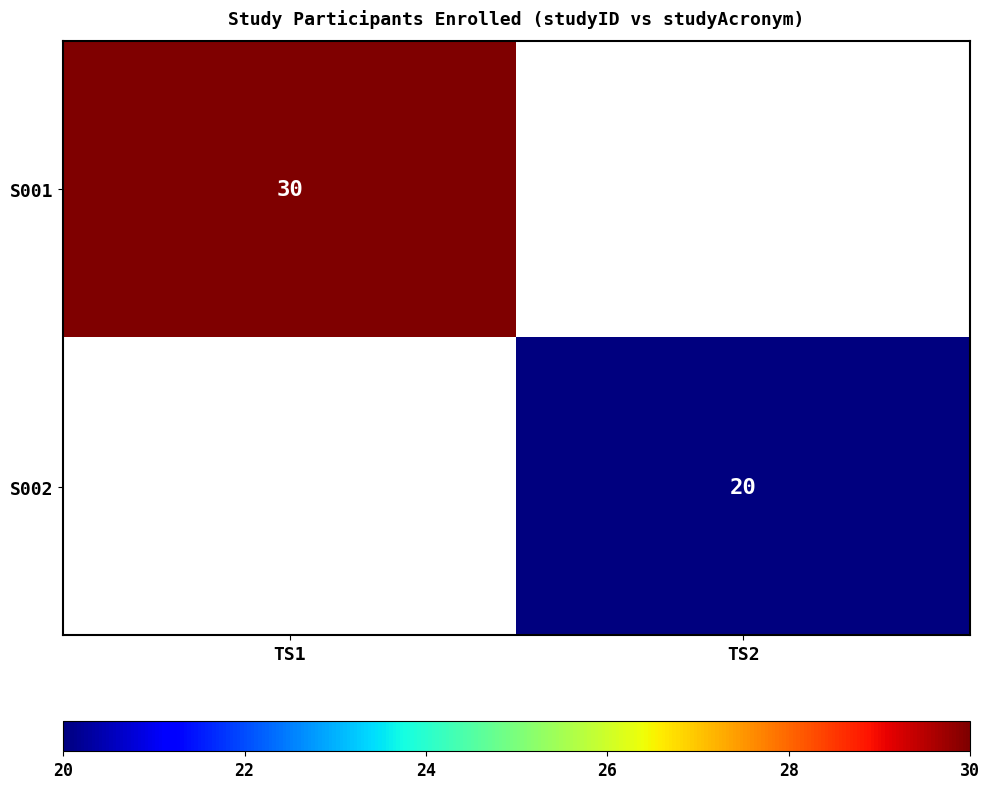

What is the difference between the highest and lowest values at TS1?

30